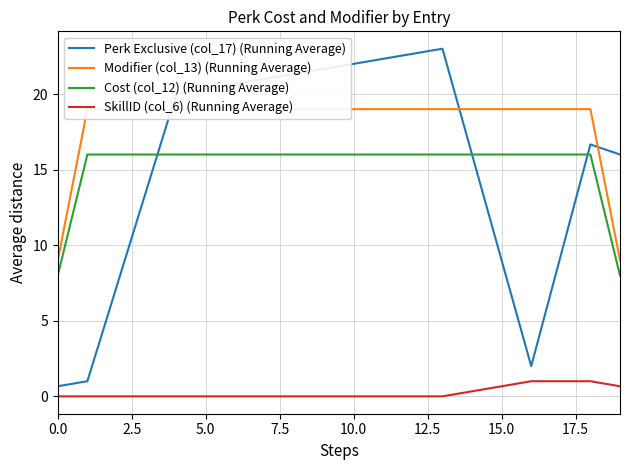

What is the lowest value of the Perk Exclusive (col_17) (Running Average) series?

0.7